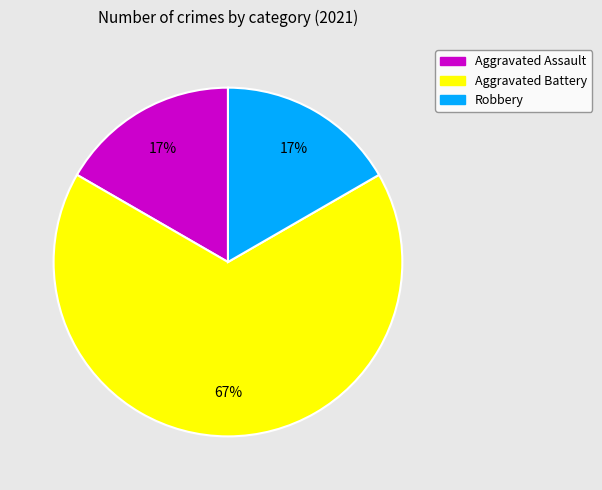

Do Robbery and Aggravated Battery together represent more than half of the pie?

Yes